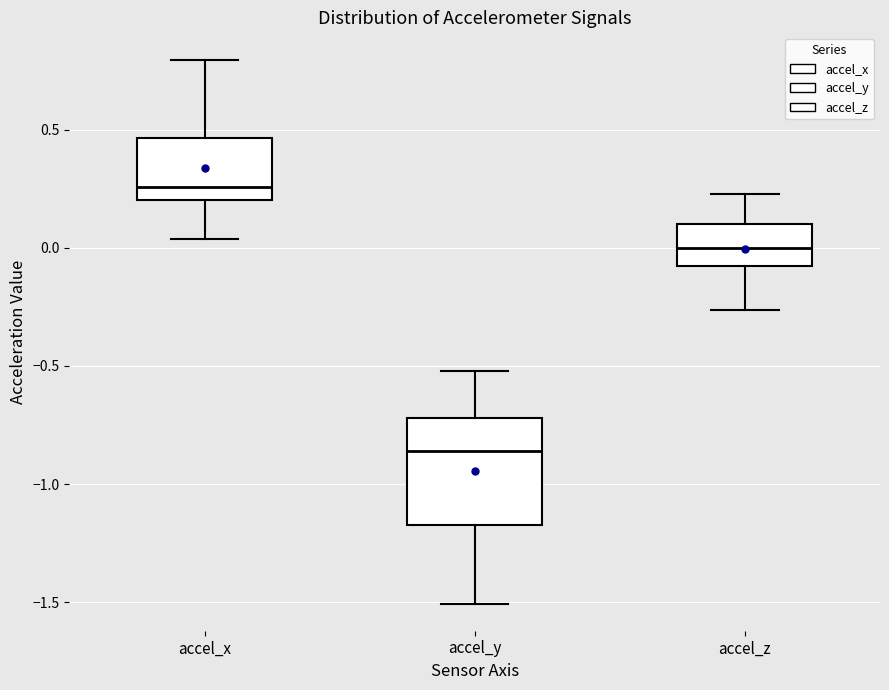

Where does the upper whisker of the box for accel_x end on the y-axis? The values are not printed on the chart, so give them approximately, as read against the axis.

0.80